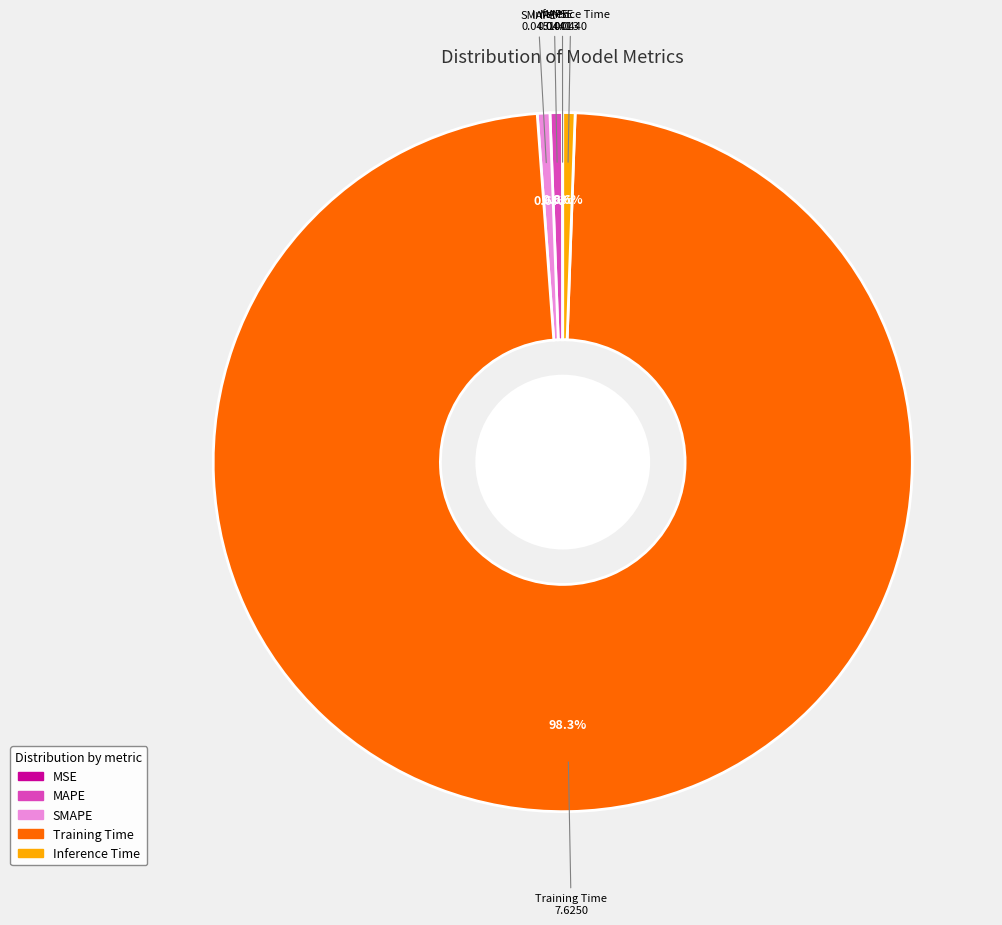

What percentage do Training Time and MAPE together represent?

98.8%